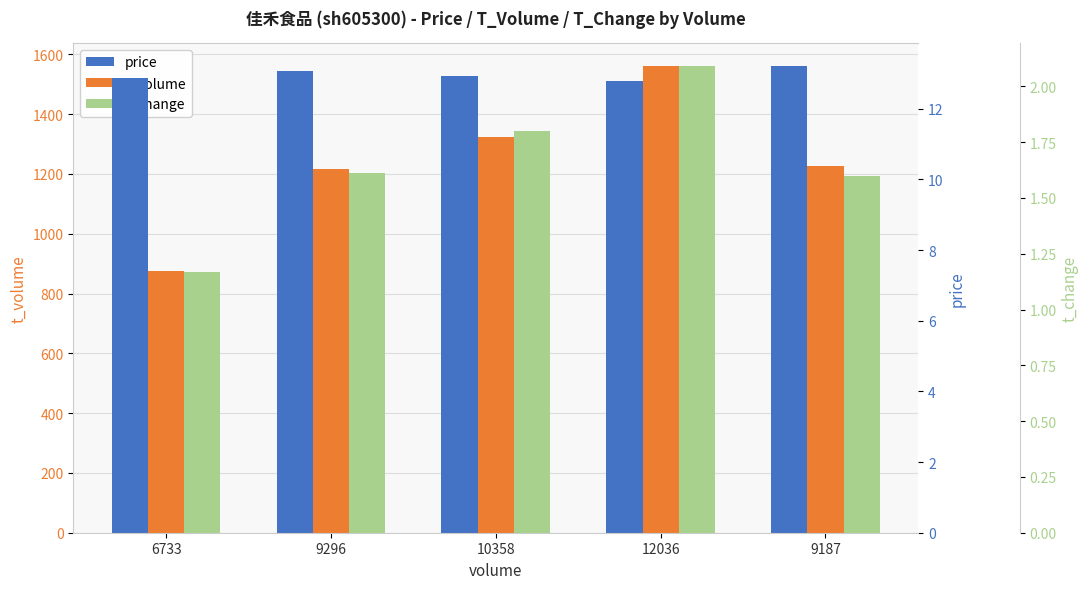

What is the value of the t_change bar at the 5th from the left?

1.6